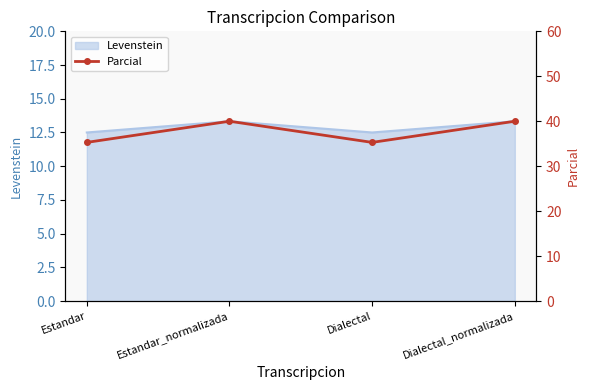

How many data points does each series have?

4